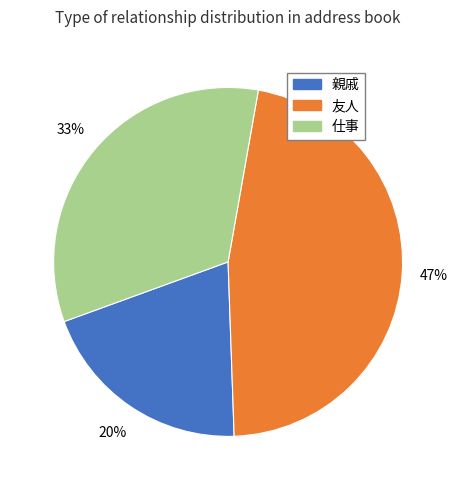

Do 仕事 and 友人 together represent more than half of the pie?

Yes